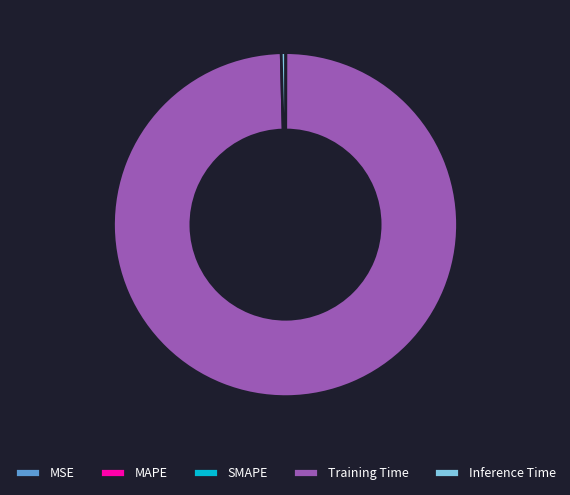

What is the largest slice in the pie chart?

Training Time